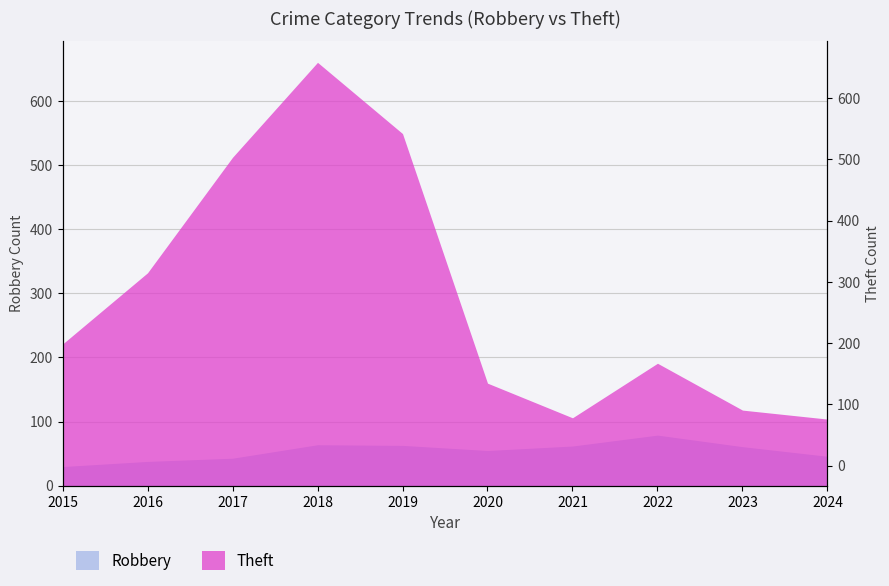

What is the smallest value displayed?

30